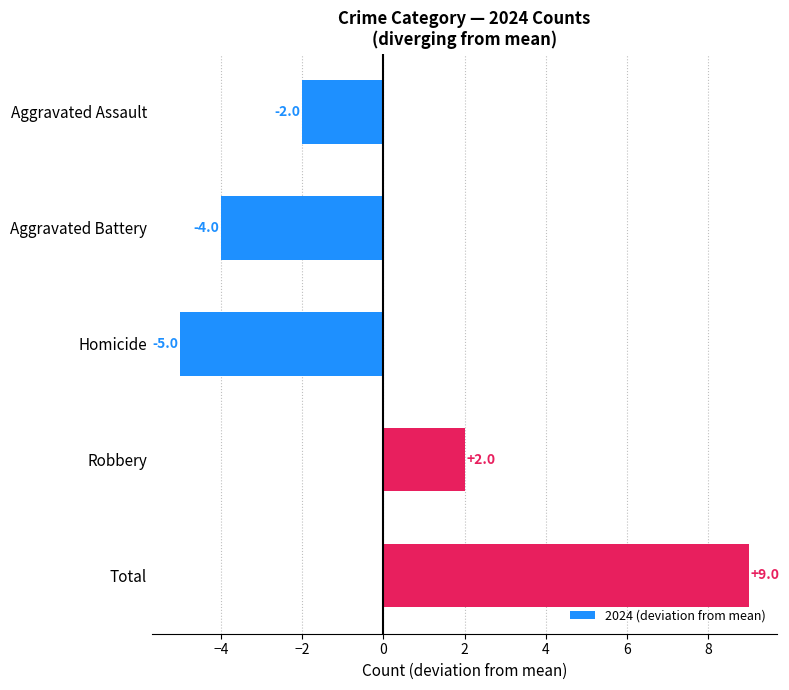

Is it true that the value at Aggravated Assault is -3?

False